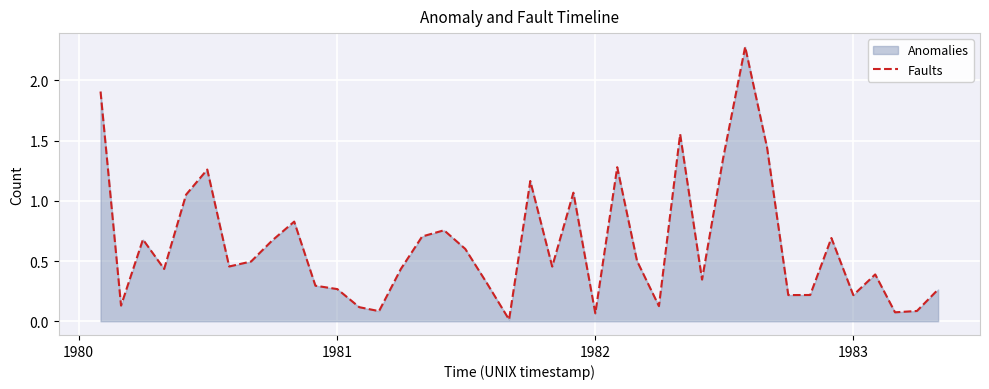

How many distinct data groups are displayed?

1